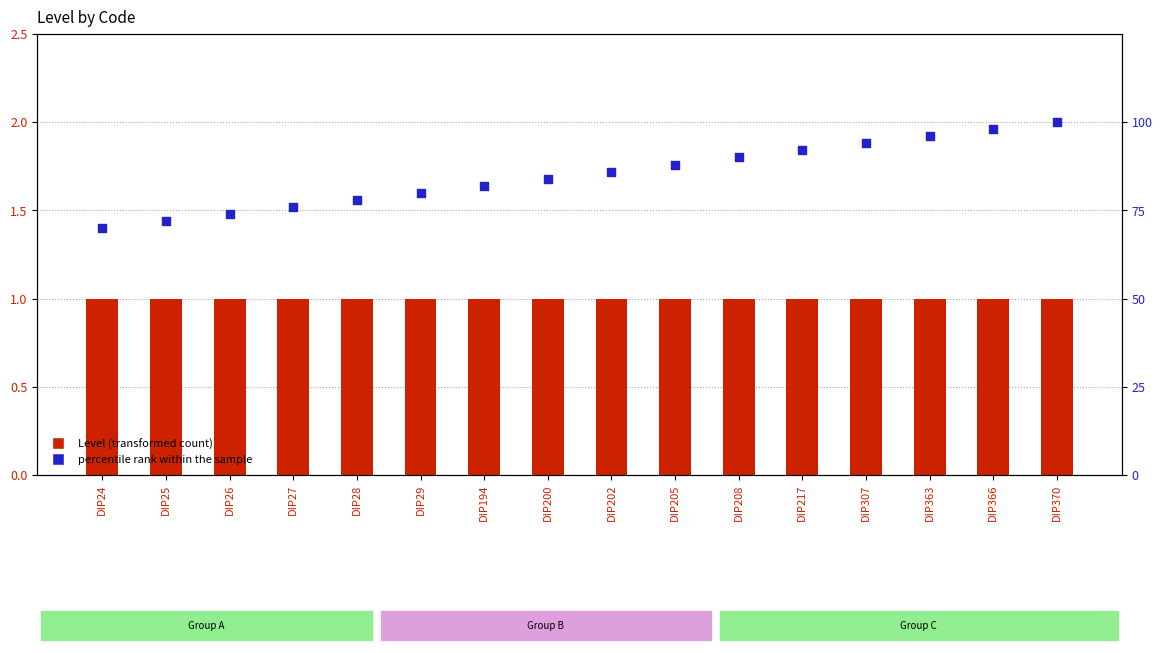

Which series has the largest total across all categories?

percentile rank within the sample